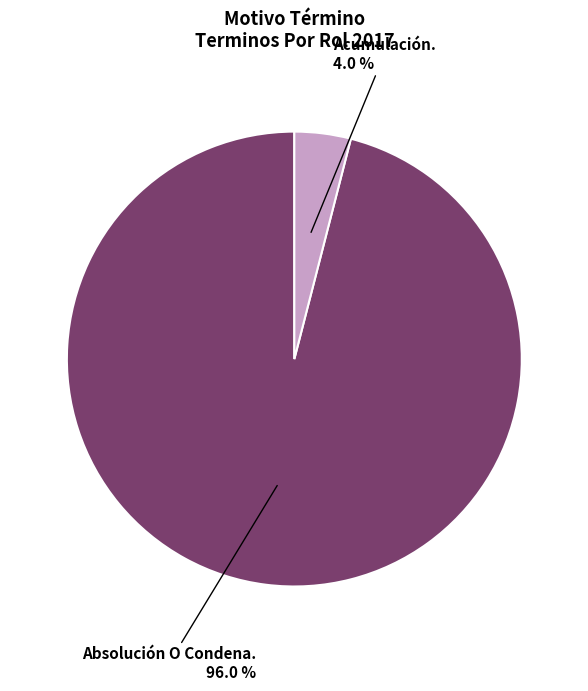

Rank the categories by value from highest to lowest.

Absolución O Condena., Acumulación.